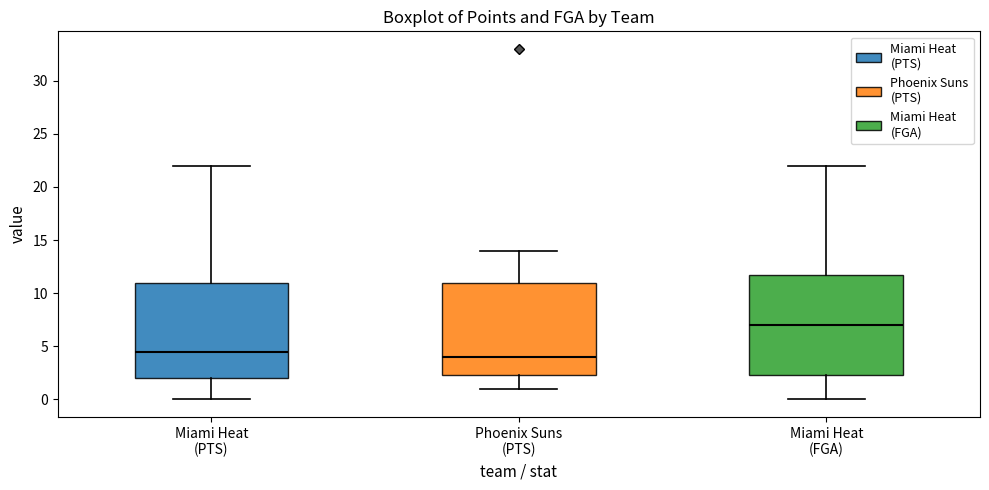

Comparing the boxes themselves (not the whiskers), which one is the tallest?

Miami Heat (FGA)